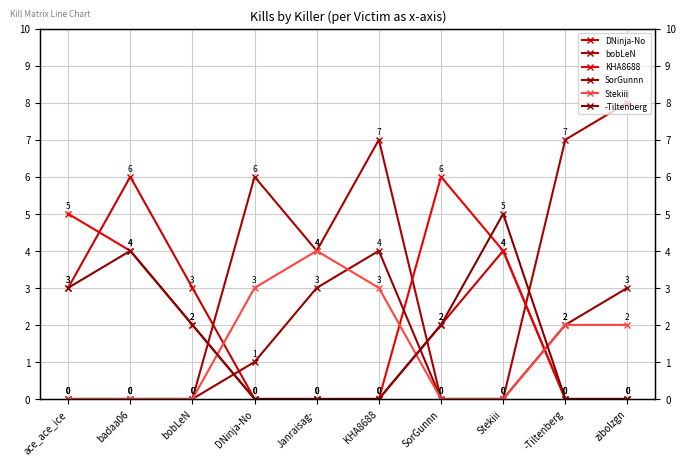

Which has a higher value, bobLeN or ace_ace_ice?

bobLeN